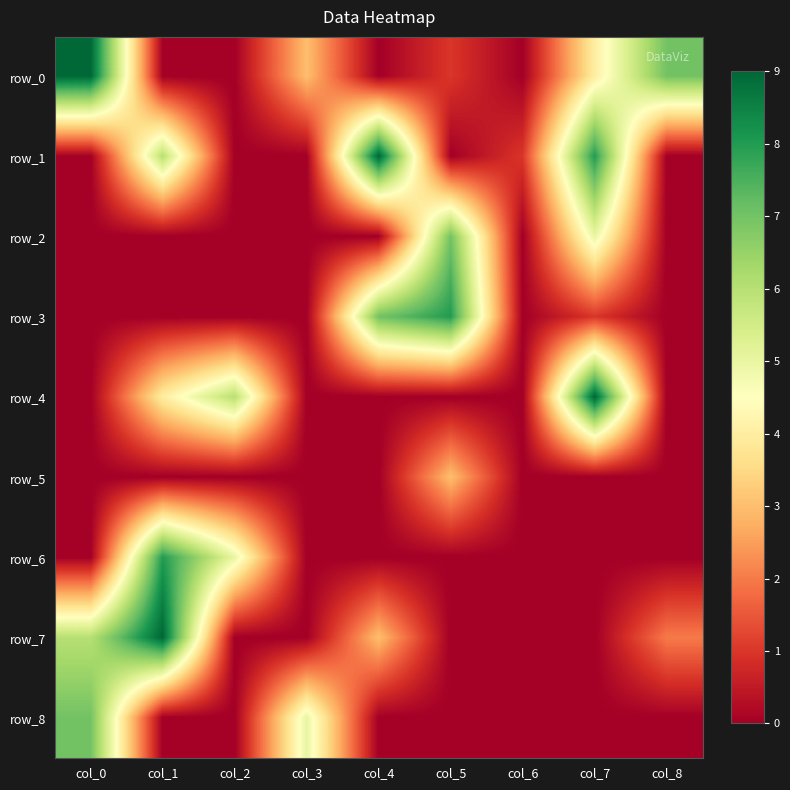

How many values in row_7 are above zero?

4